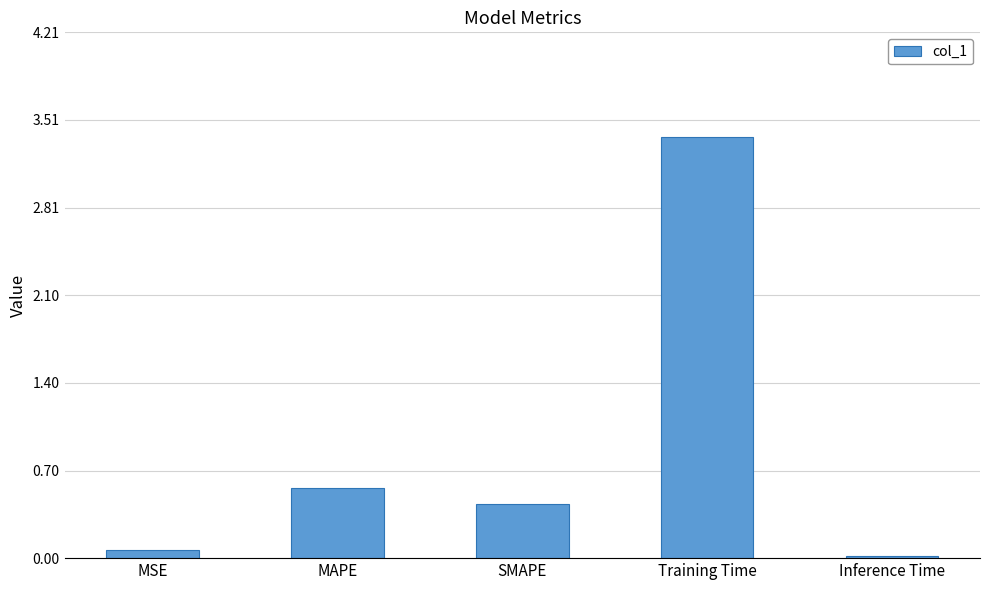

Rank the categories by value from highest to lowest.

Training Time, MAPE, SMAPE, MSE, Inference Time